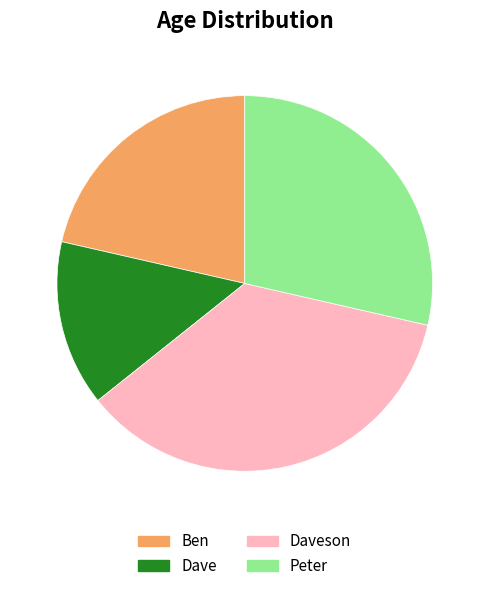

True or false: Peter accounts for 22% of the total.

False